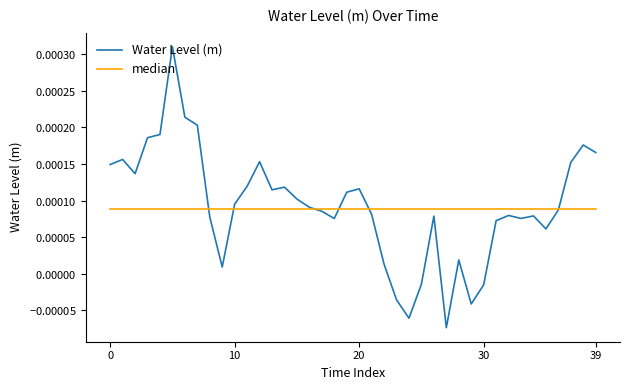

Does the chart have visible grid lines?

No